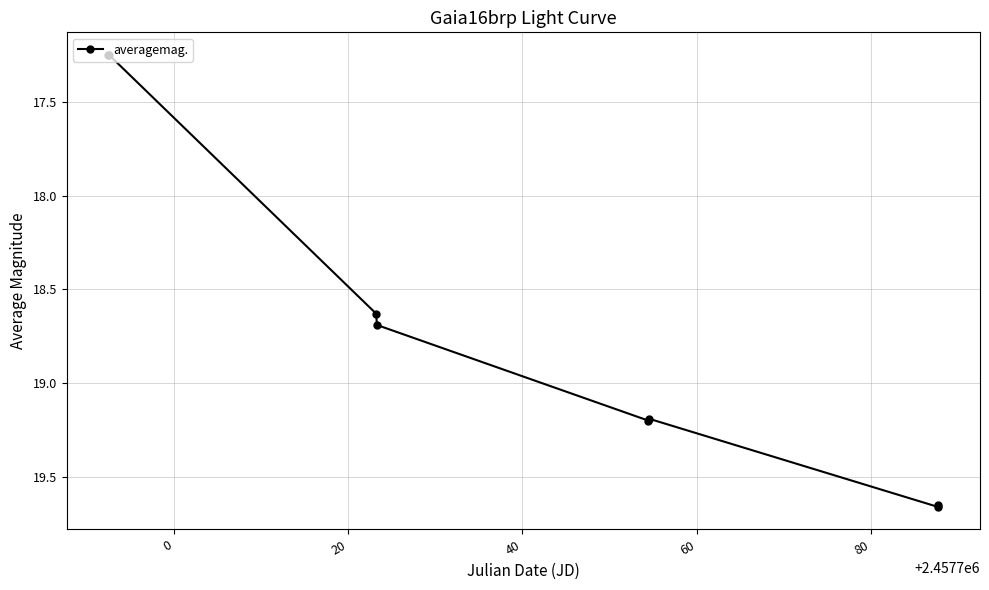

What is the average value?

18.7